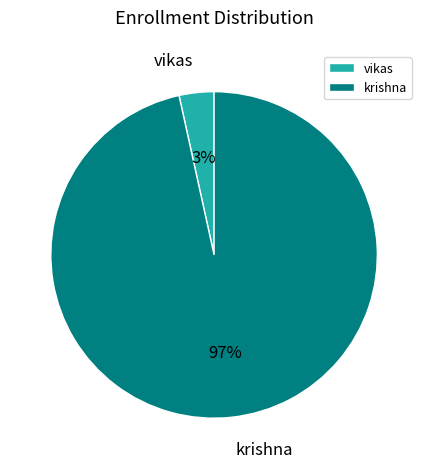

What percentage is the krishna slice, to the nearest percent?

97%